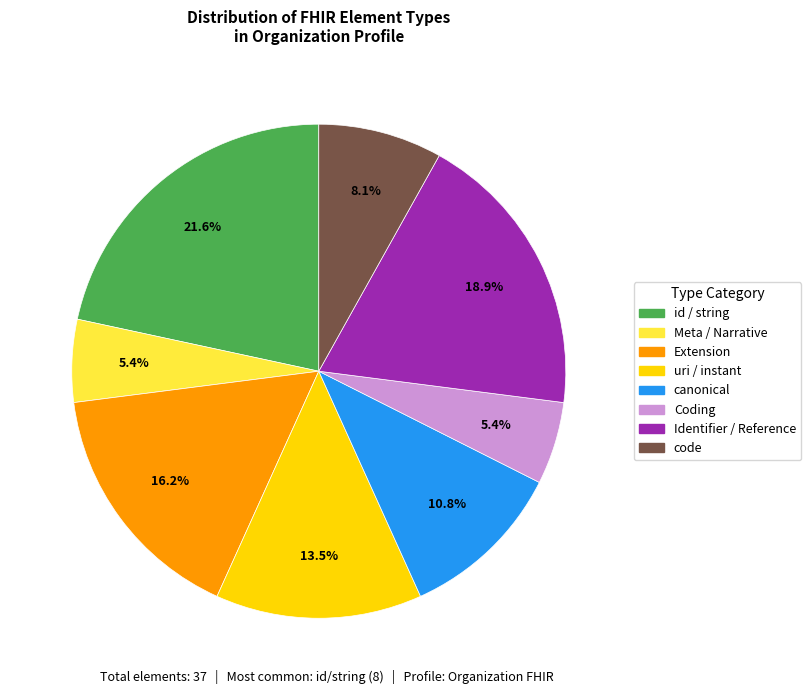

Does any single category account for the majority?

No